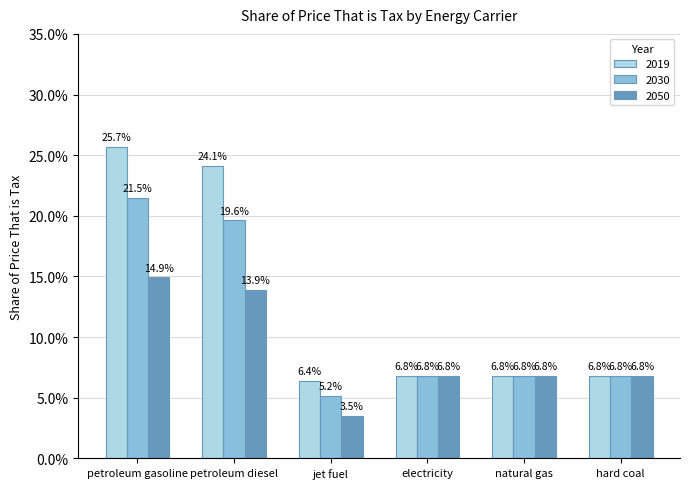

What is the total value across all series at petroleum diesel?

0.6